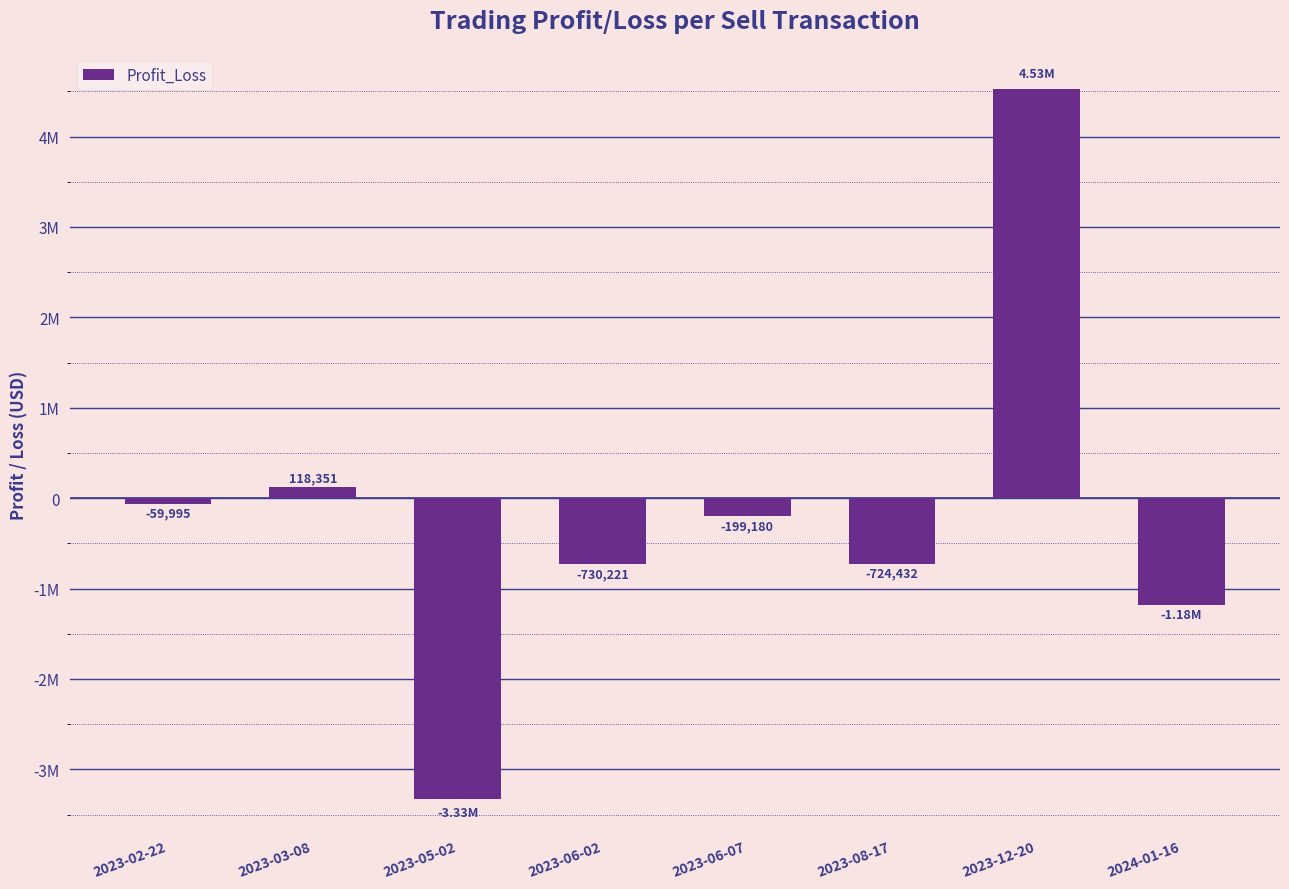

Which category has the lowest value across all series?

2023-05-02